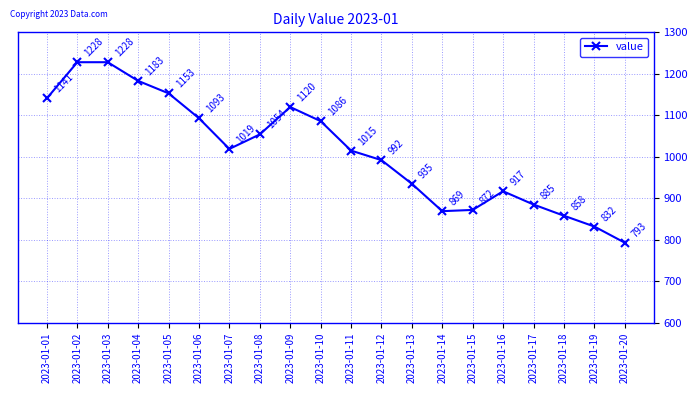

Is this an area chart (filled region under the line)?

No